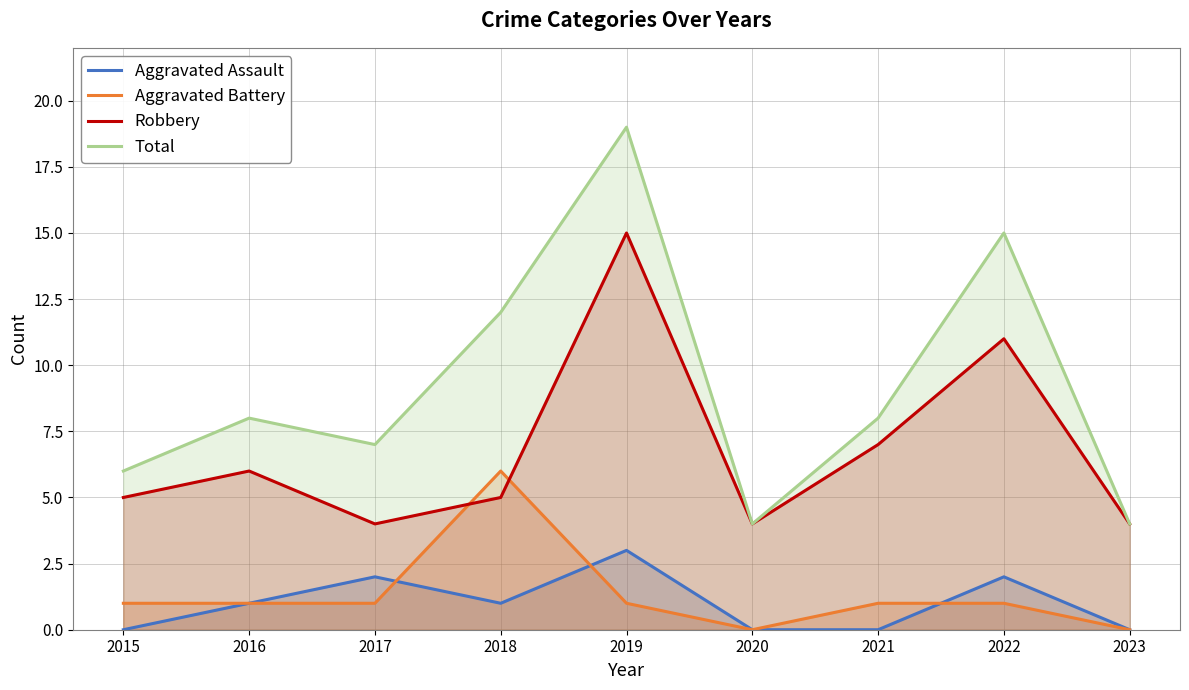

True or false: Aggravated Battery has more than 2 interior local peaks.

False